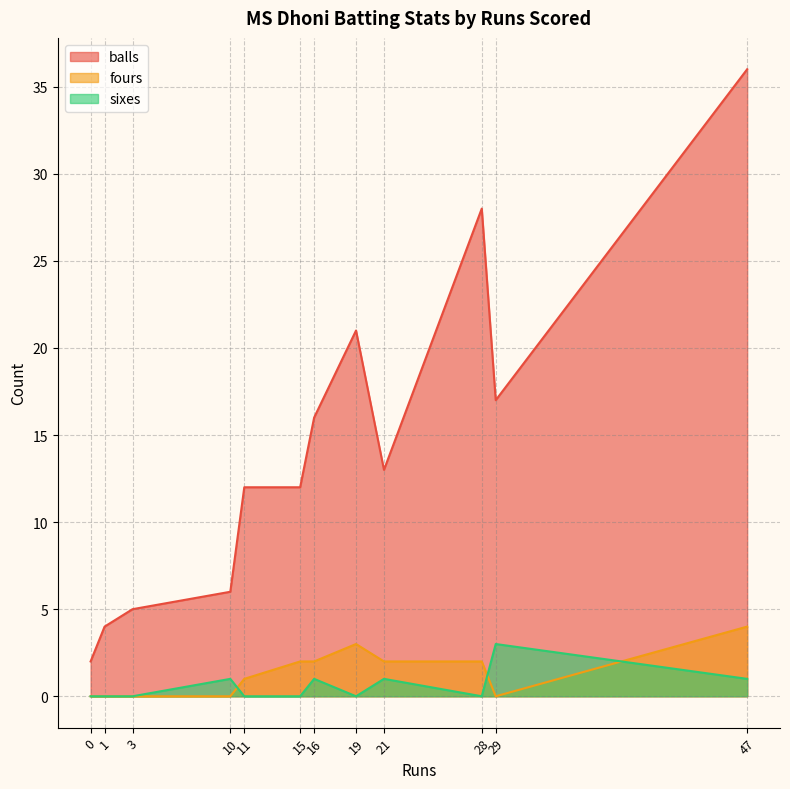

Reading right to left, what are all the values shown in this chart?

balls: 21=13	11=12	10=6	1=4	0=2	15=12	47=36	28=28	19=21	29=17	3=5	16=16
fours: 21=2	11=1	10=0	1=0	0=0	15=2	47=4	28=2	19=3	29=0	3=0	16=2
sixes: 21=1	11=0	10=1	1=0	0=0	15=0	47=1	28=0	19=0	29=3	3=0	16=1